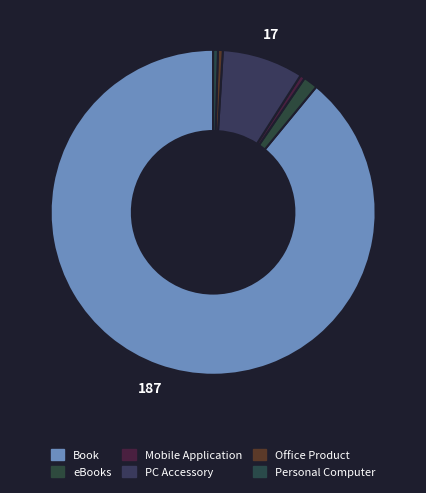

How many slices are in this pie chart?

6